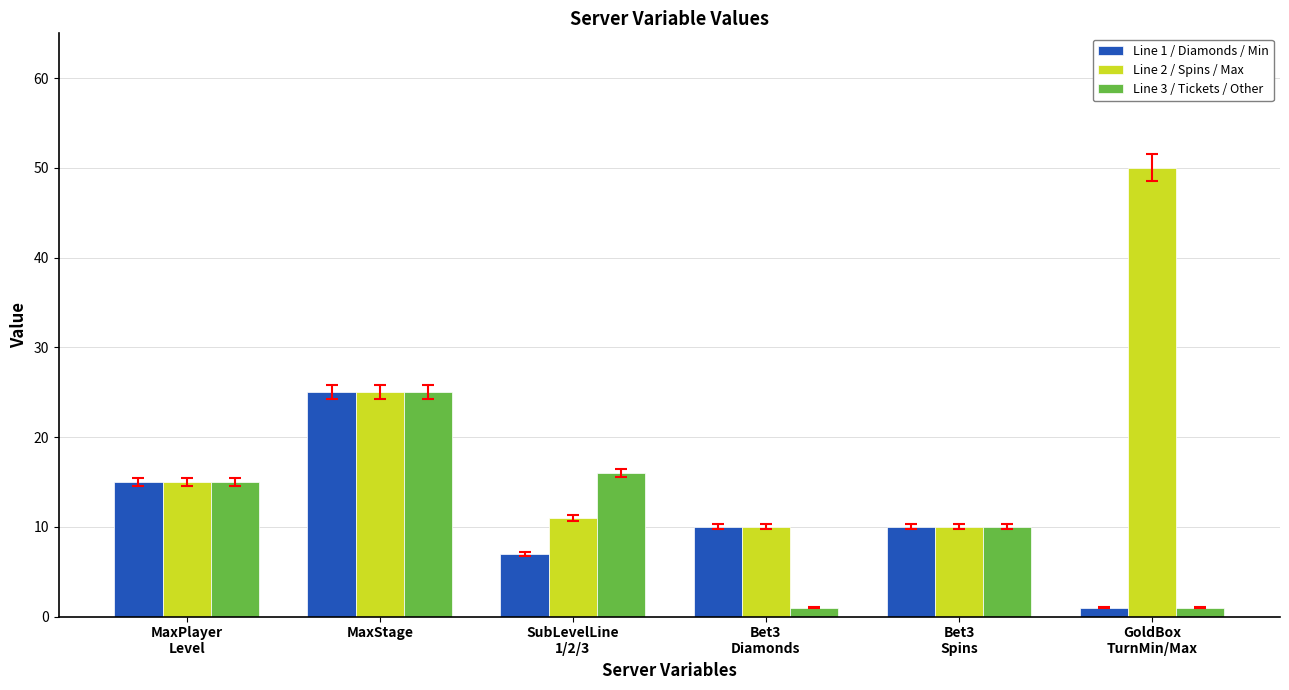

What is the average value of the Line 3 / Tickets / Other series?

11